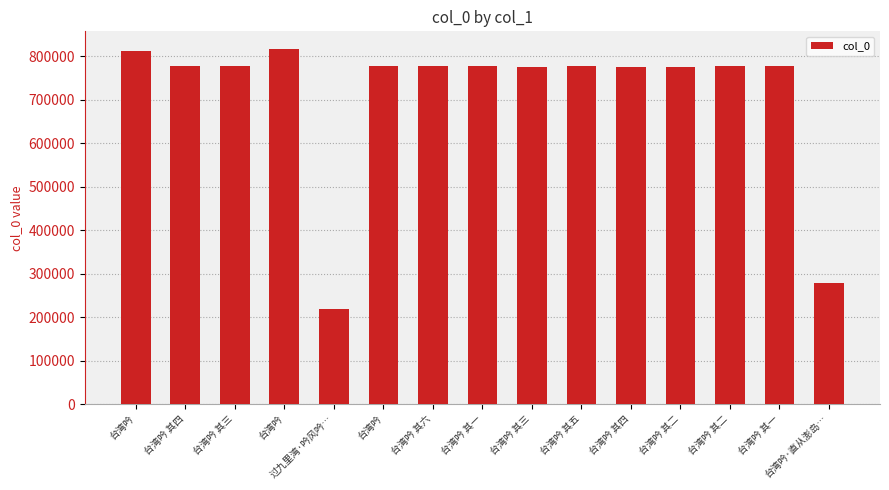

Are the bars grouped side by side (vs. stacked)?

No